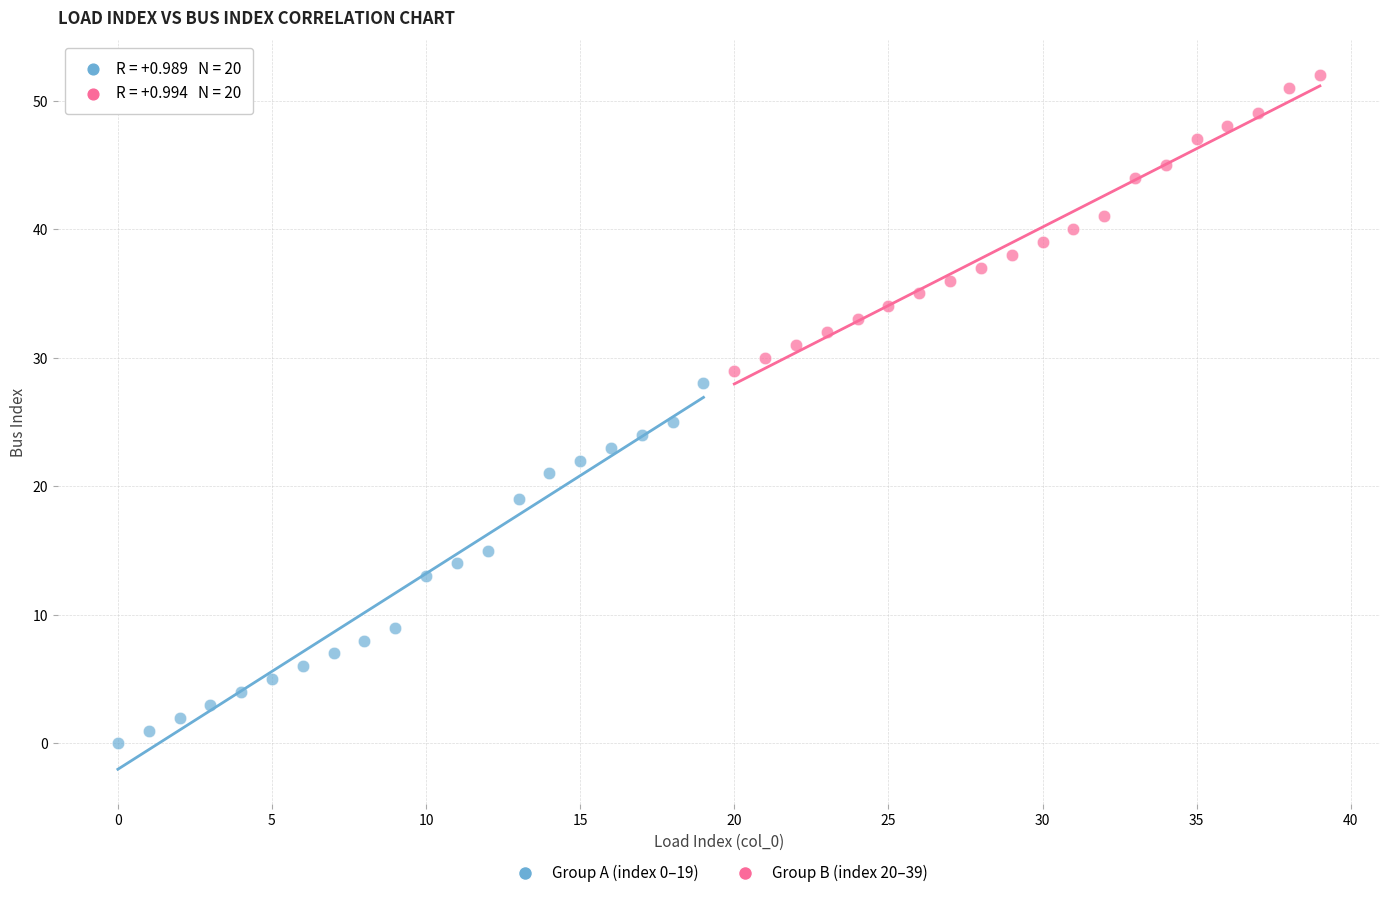

Which series has the widest spread of Y values?

Group A (index 0–19)